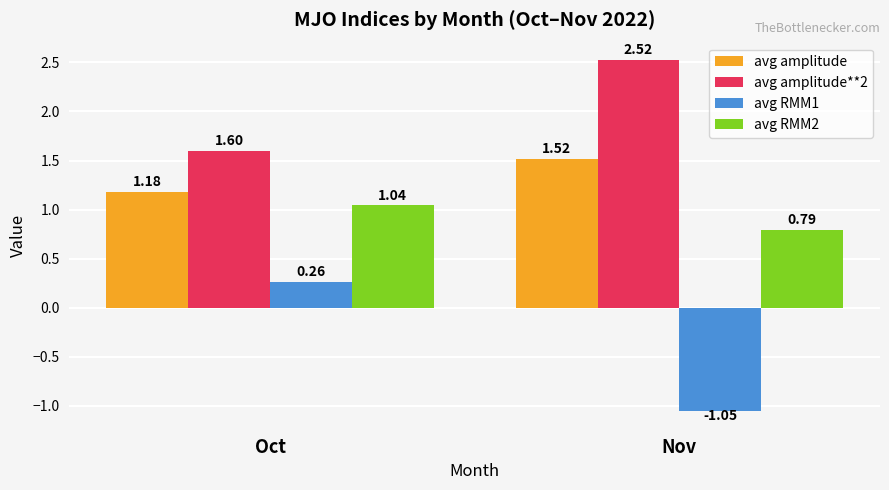

What is the sum of the avg RMM2 values at Oct and Nov?

1.8